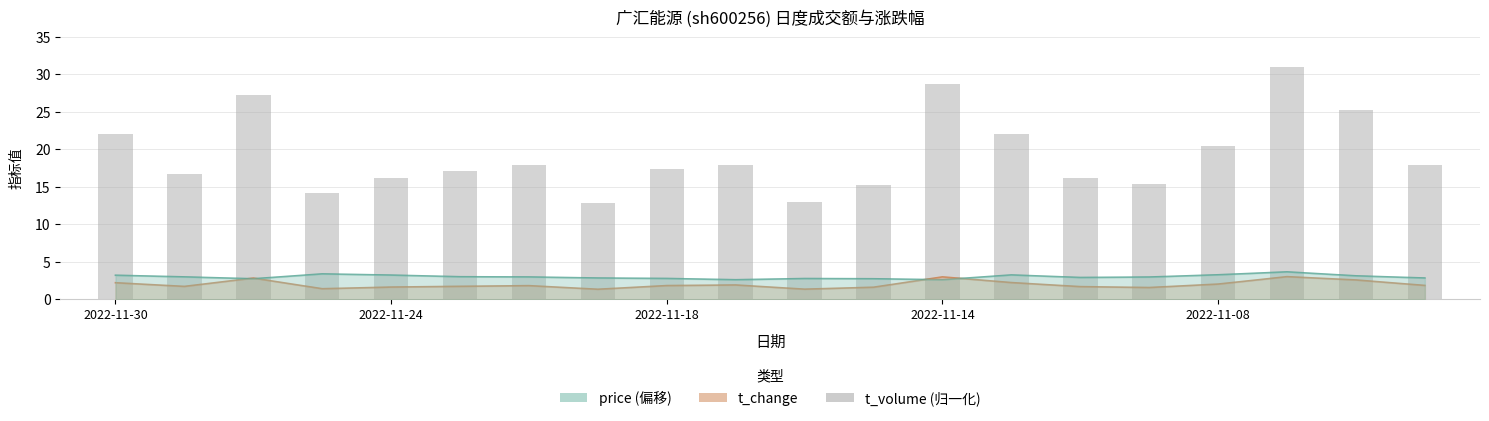

What is the difference between the values at 7 and 5?

4.3